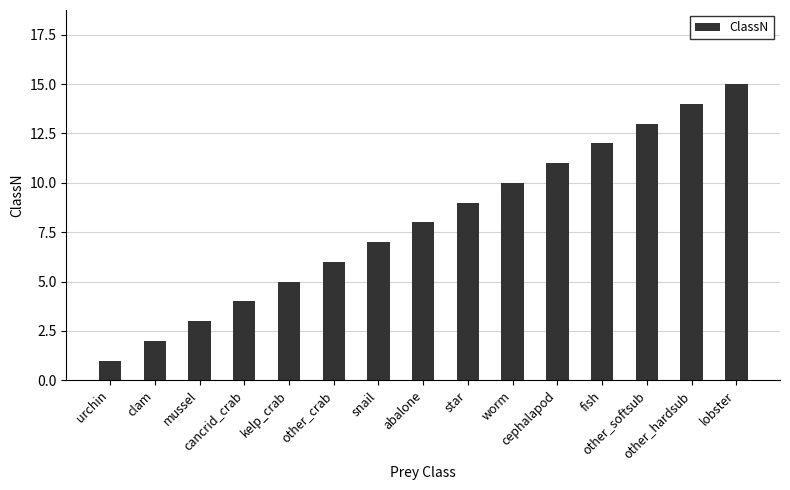

Reading right to left, what are all the values shown in this chart?

lobster=15	other_hardsub=14	other_softsub=13	fish=12	cephalapod=11	worm=10	star=9	abalone=8	snail=7	other_crab=6	kelp_crab=5	cancrid_crab=4	mussel=3	clam=2	urchin=1